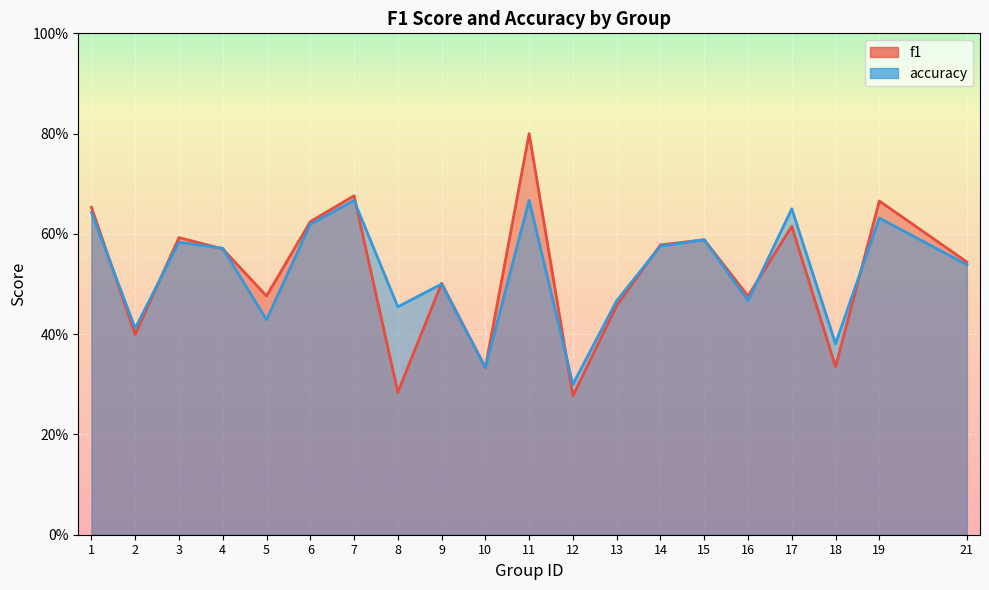

Where is accuracy nearest to the value 0?

12